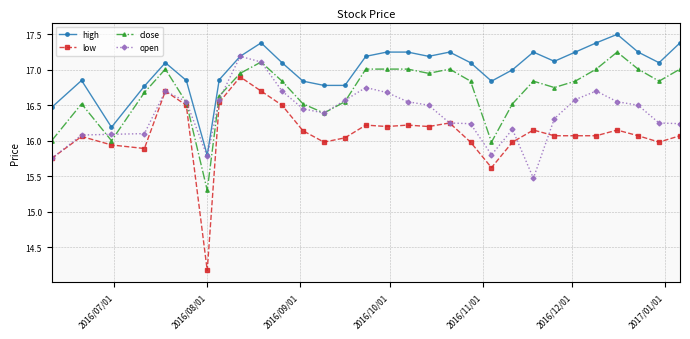

Which series has the largest range (max minus min)?

low